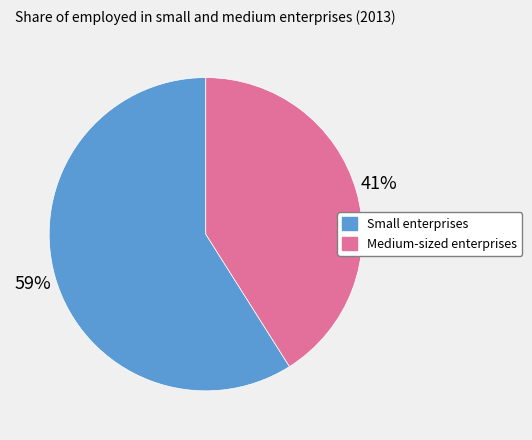

Which slice is the largest?

Small enterprises